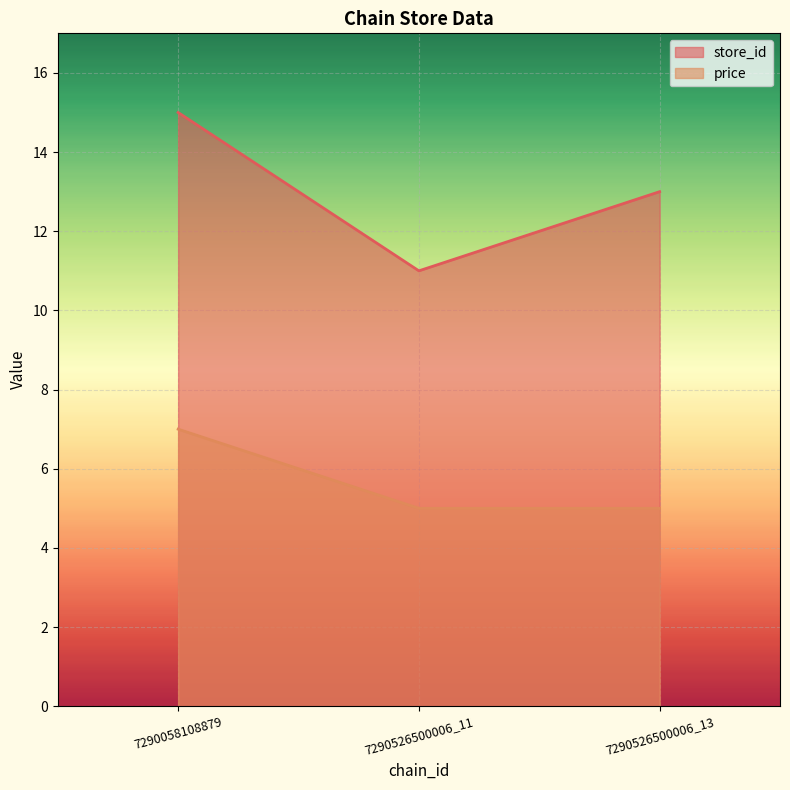

The price series shows 8 at 7290526500006_13. True or false?

False